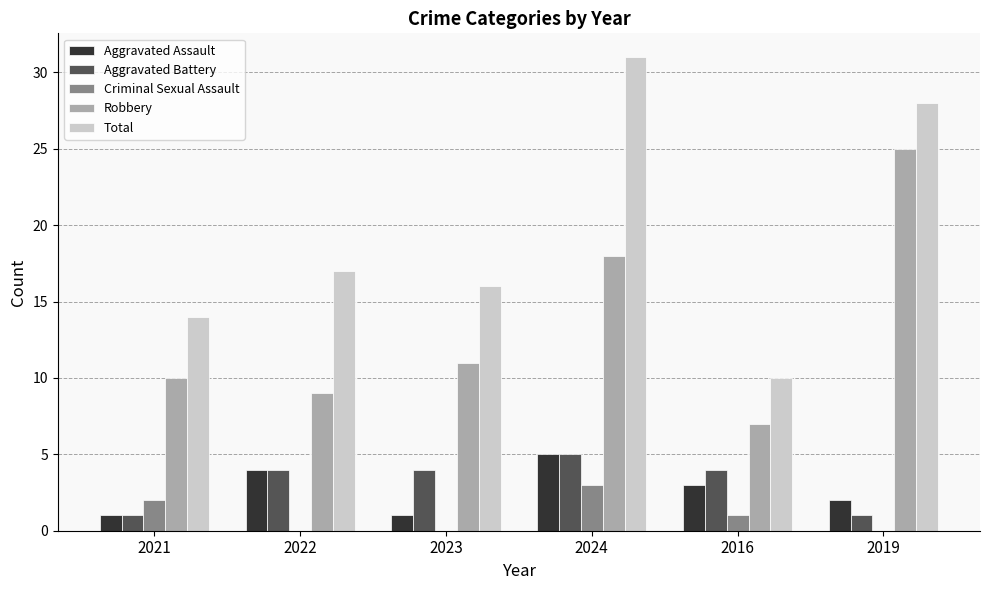

What is the total value across all series at 2016?

25